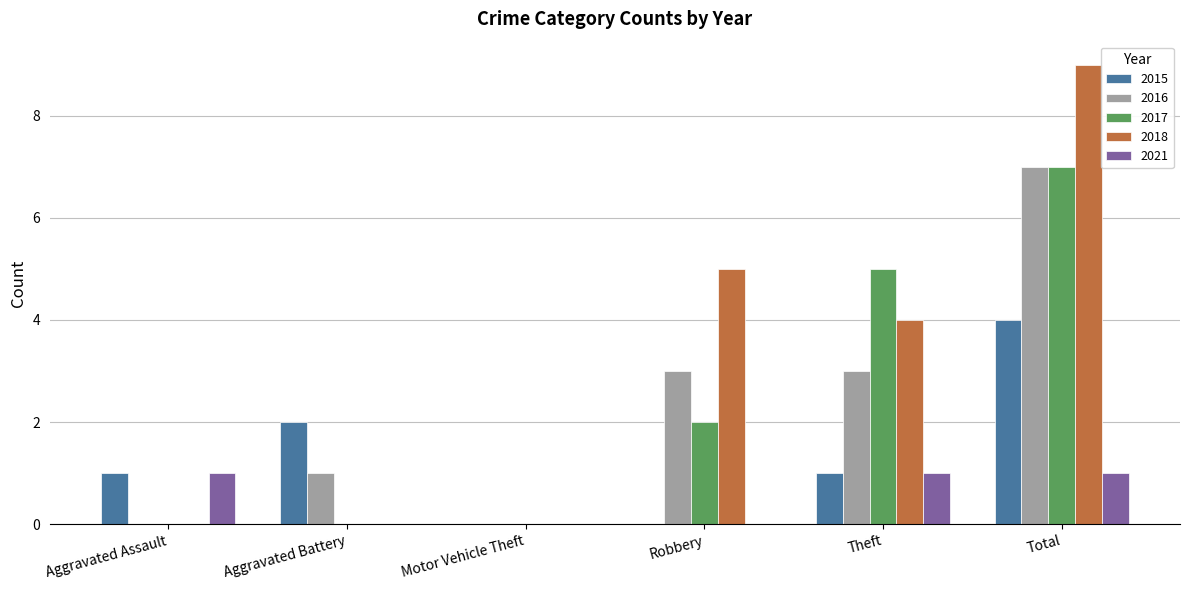

The 2017 series shows -4 at Aggravated Battery. True or false?

False